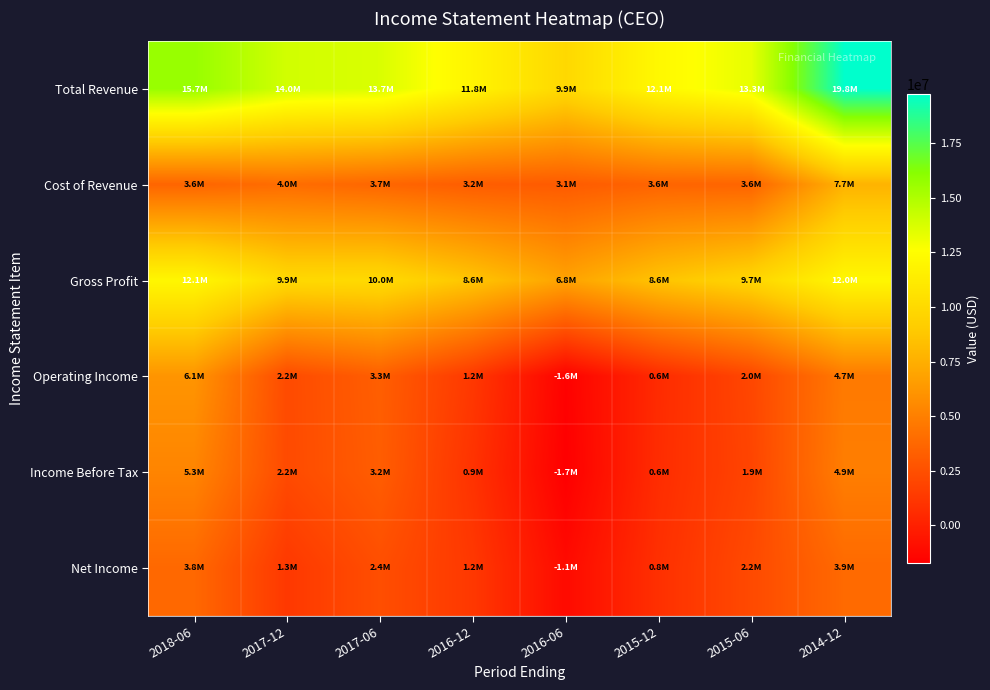

What is the total value across all series at 2016-06?

15358400